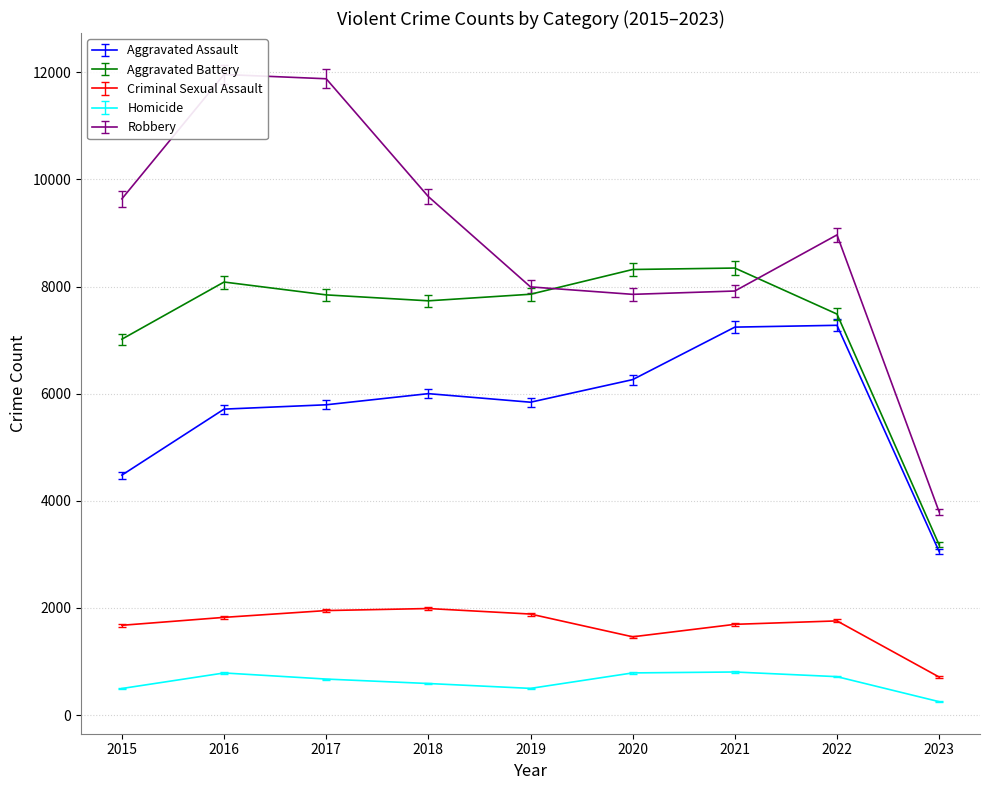

Does the chart display data point markers on the line(s)?

No